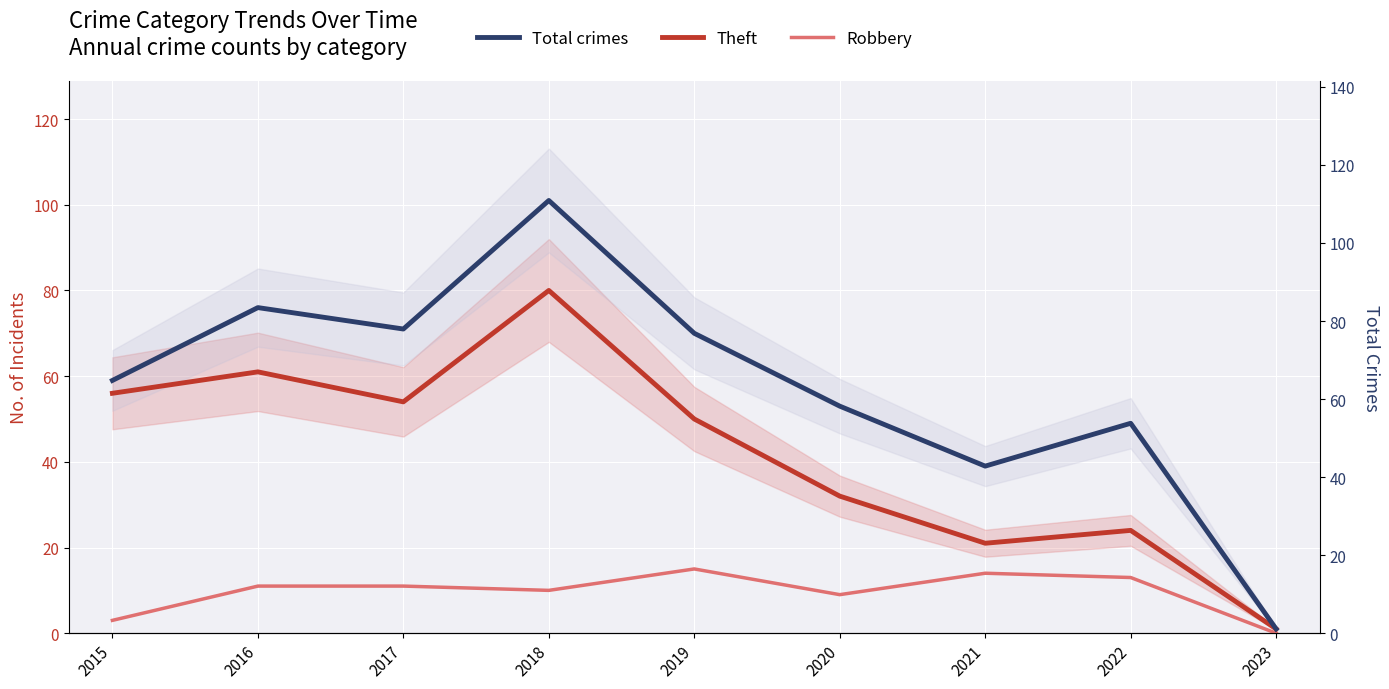

Where is the first local maximum for Theft?

2016